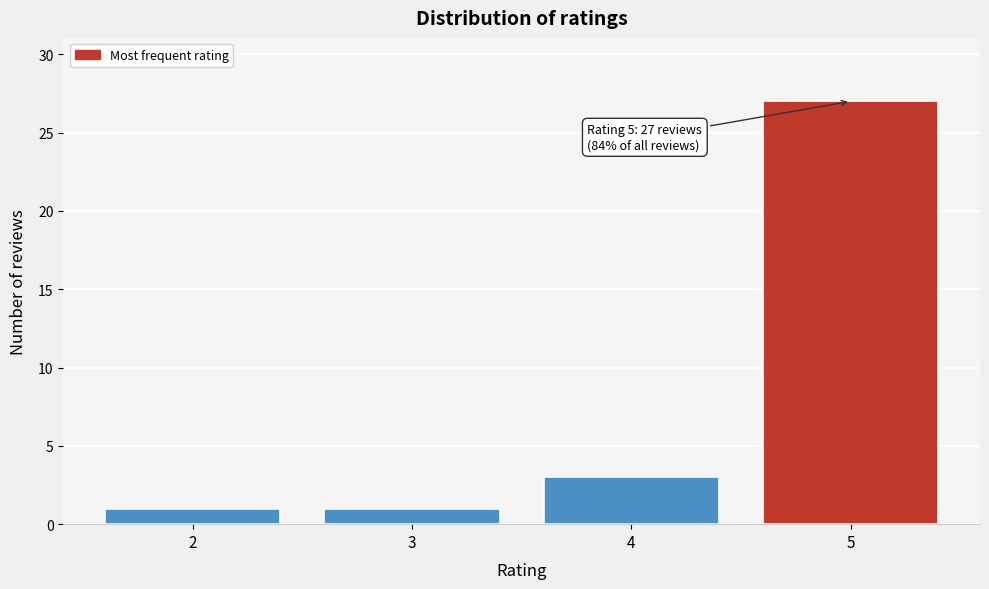

Reading left to right, transcribe all the data shown in this chart.

2=1	3=1	4=3	5=27